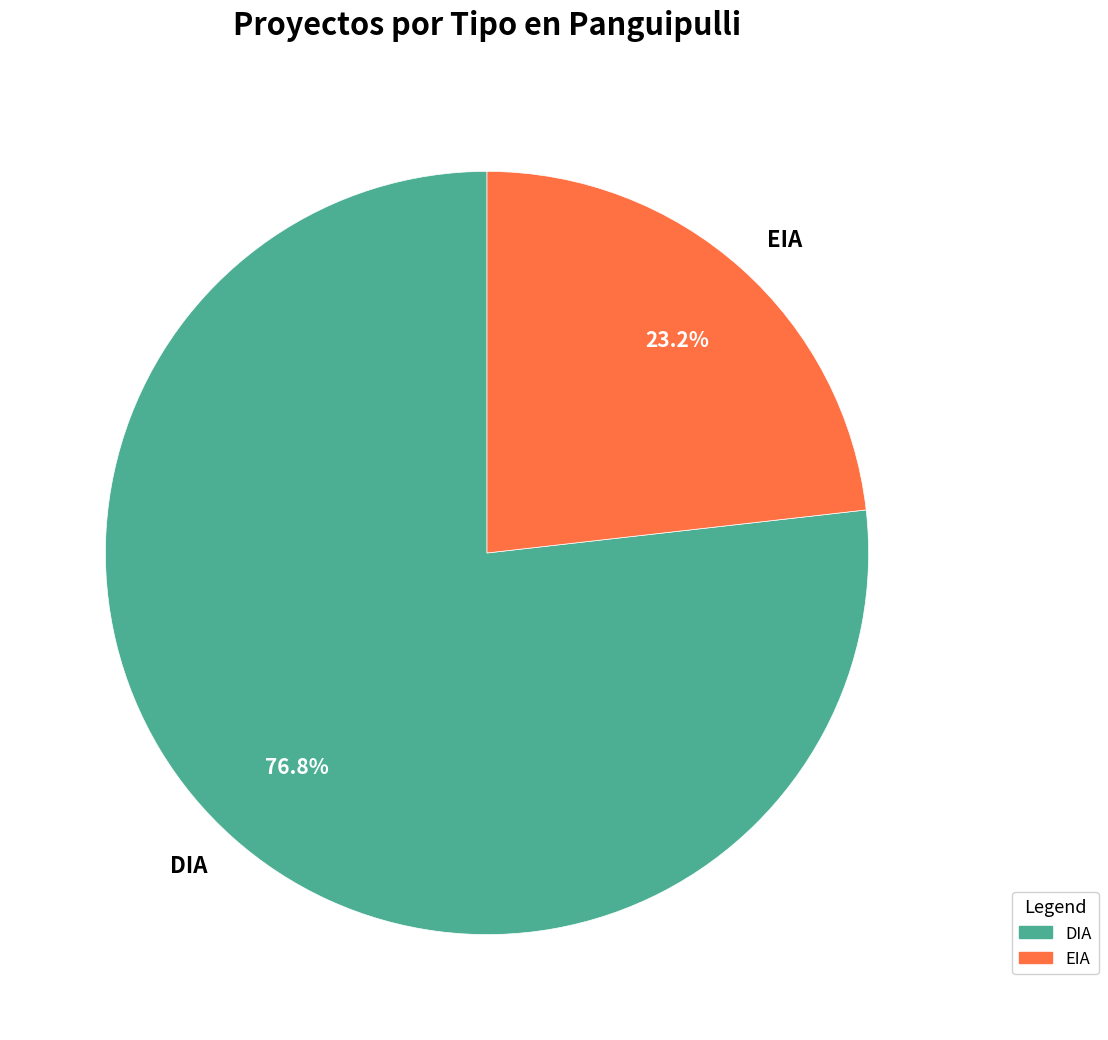

Which category accounts for the majority?

DIA